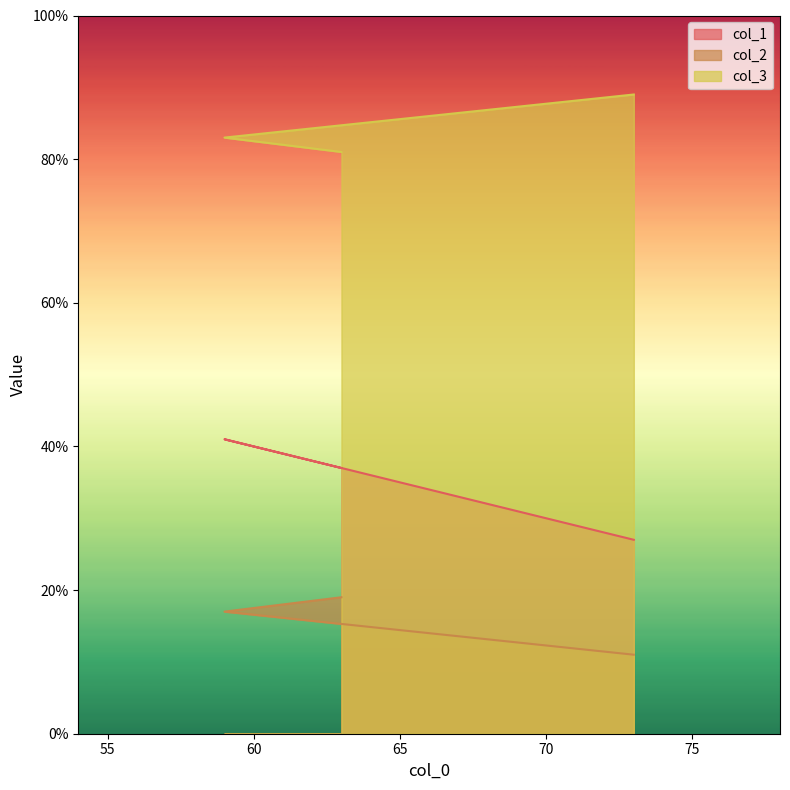

Which series has the largest total across all categories?

col_3